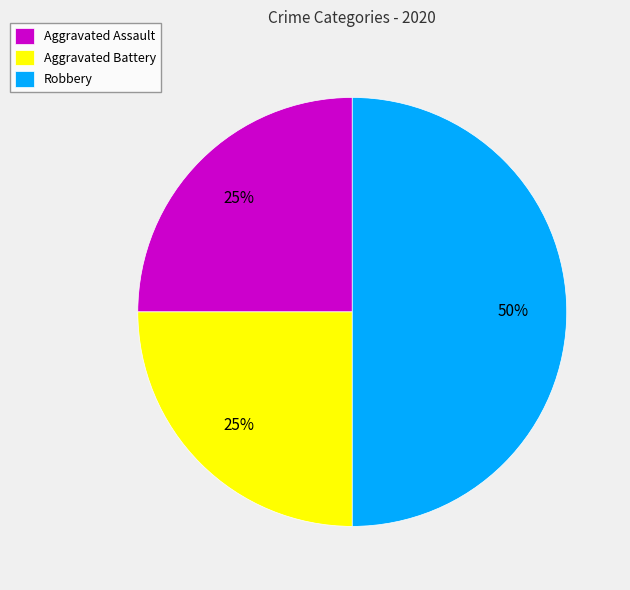

Do Robbery and Aggravated Battery together represent more than half of the pie?

Yes